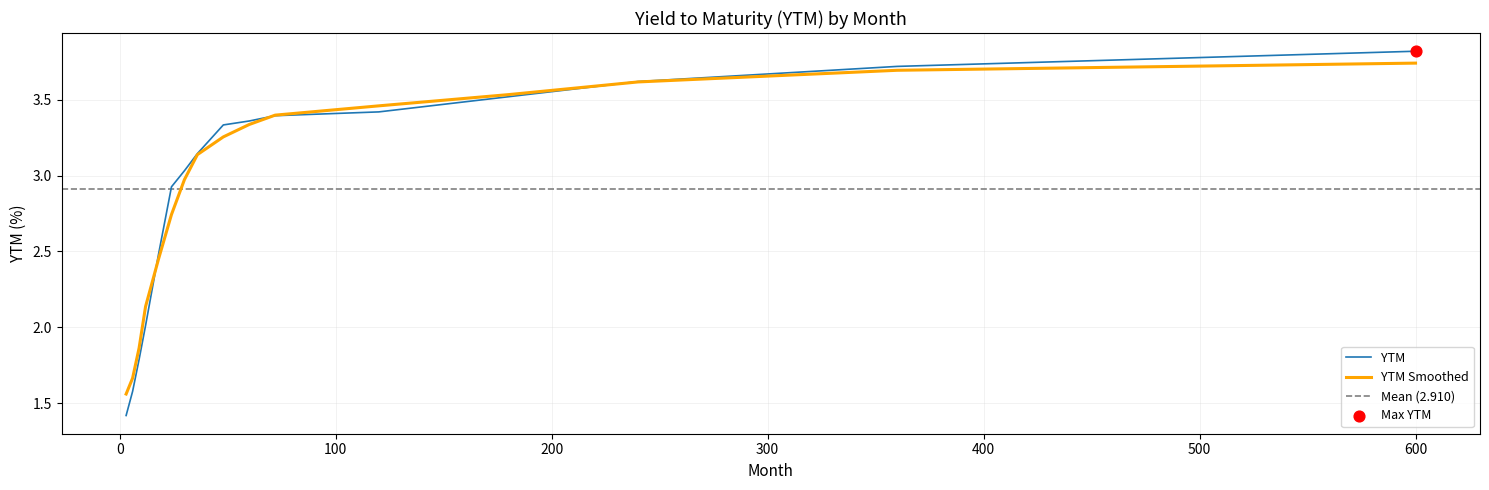

What is the ratio of the value at 30 to the value at 3?

2.1